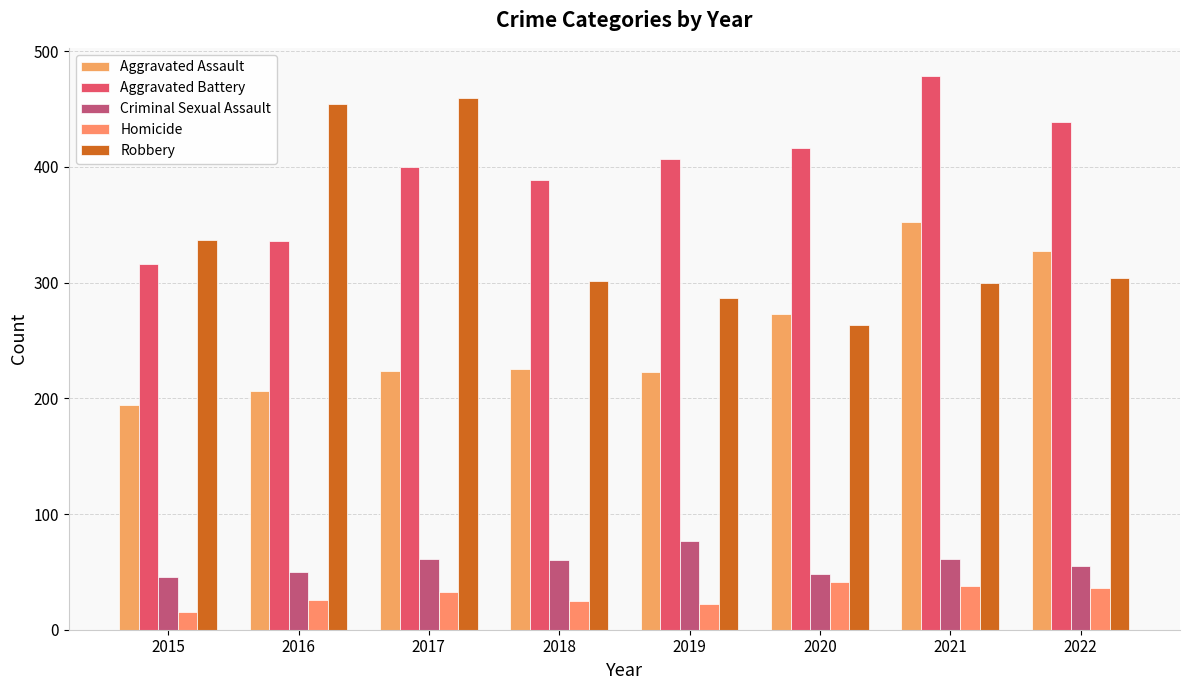

Where does the Homicide series first go above 33?

2020